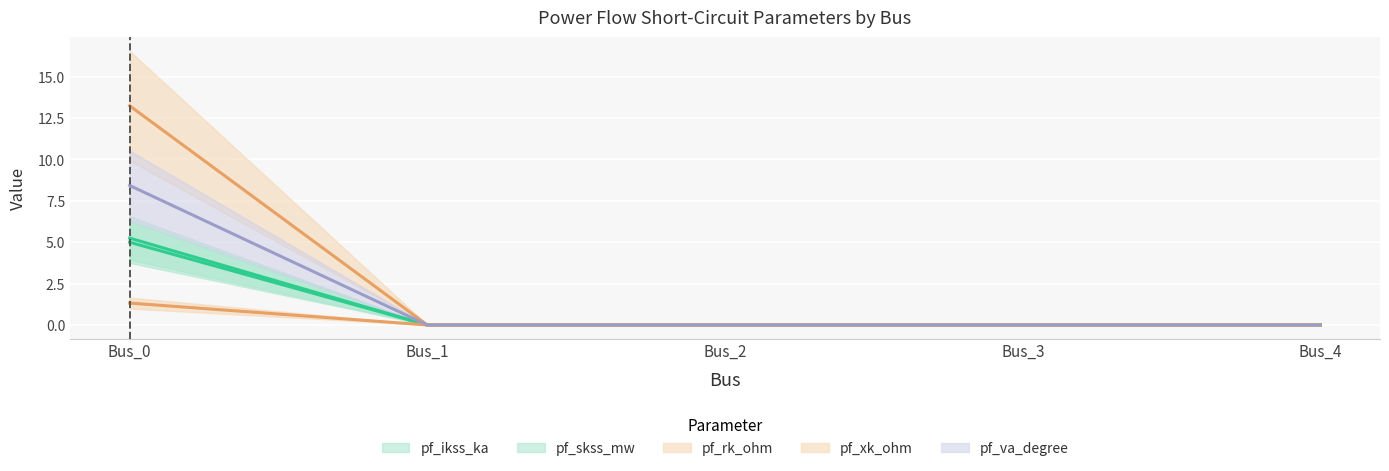

What is the average value of the pf_skss_mw (center) series?

1.0